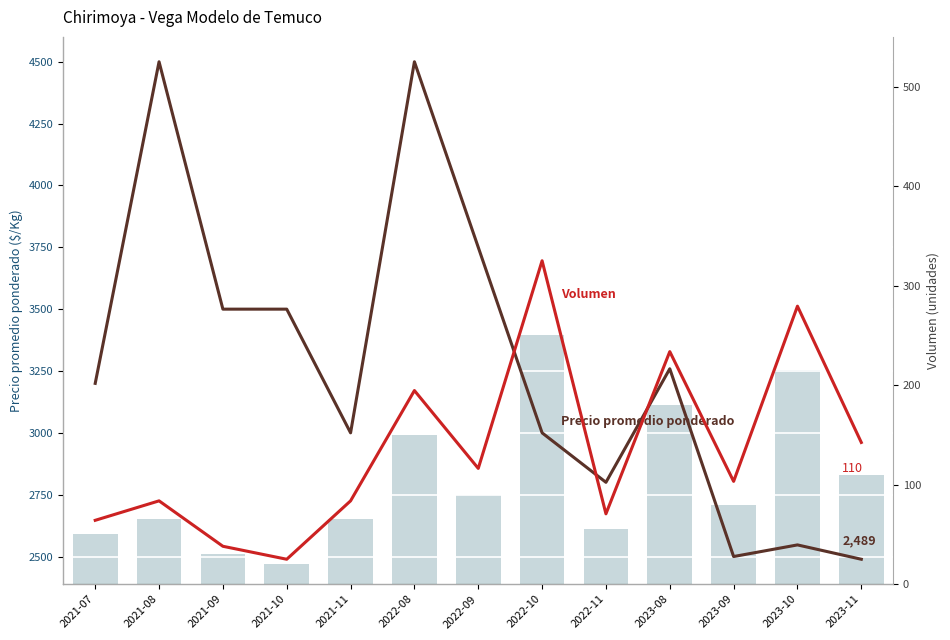

At which label is Volumen closest to 135?

2022-08